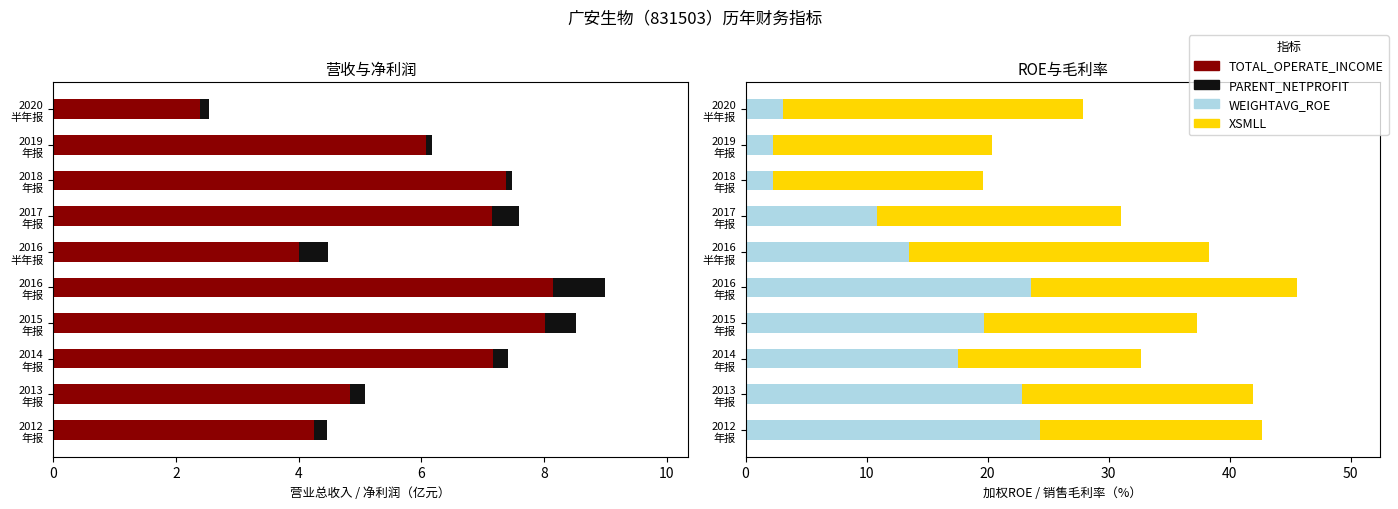

Is the value of WEIGHTAVG_ROE at 2020 半年报 greater than the value of XSMLL at 2016 半年报?

No